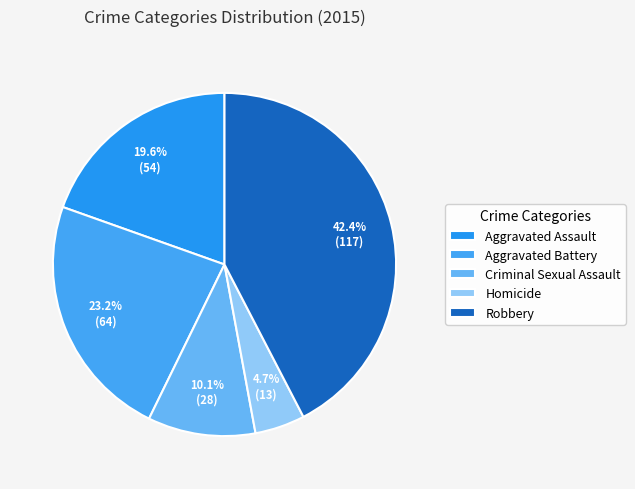

Rank the categories by value from lowest to highest.

Homicide, Criminal Sexual Assault, Aggravated Assault, Aggravated Battery, Robbery